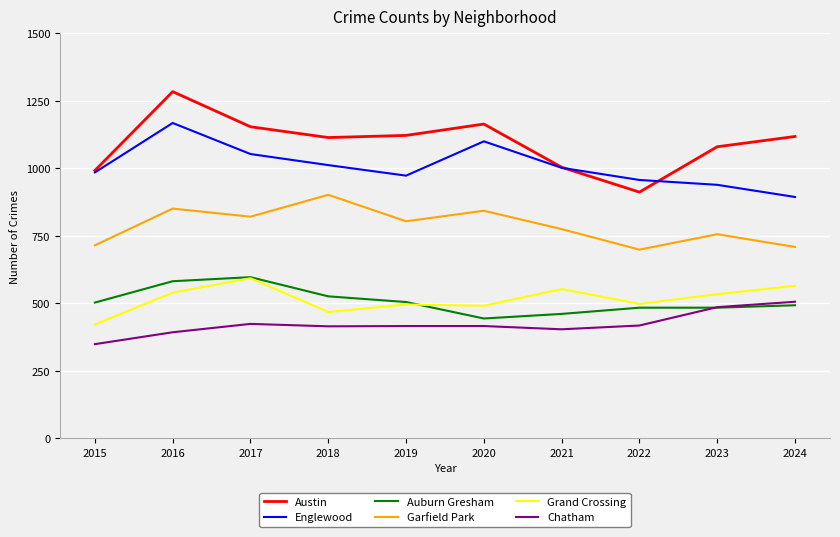

Between 2019 and 2021, which series saw the biggest shift?

Austin